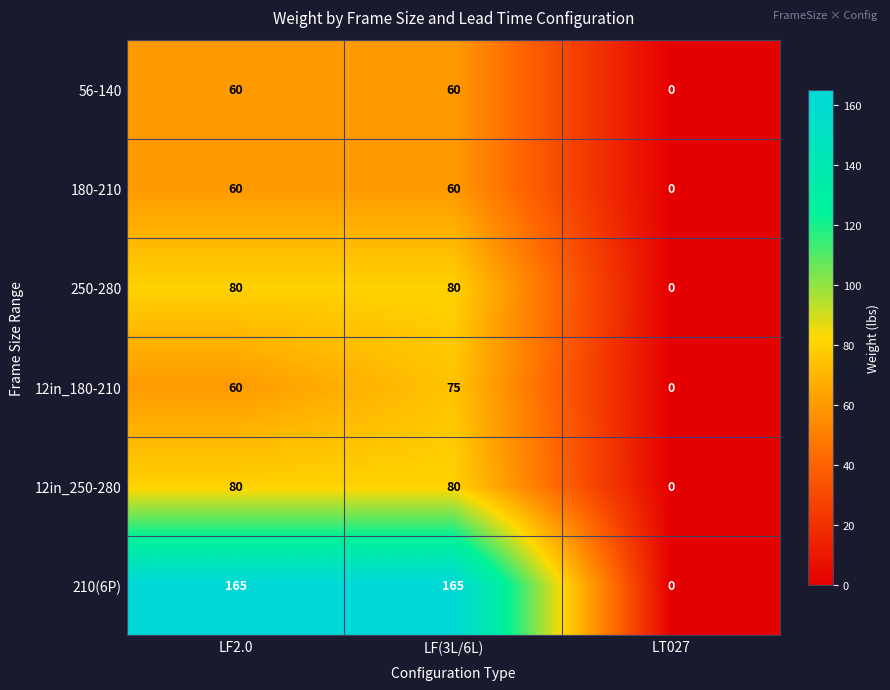

Reading right to left, what are all the values shown in this chart?

56-140: LT027=0	LF(3L/6L)=60	LF2.0=60
180-210: LT027=0	LF(3L/6L)=60	LF2.0=60
250-280: LT027=0	LF(3L/6L)=80	LF2.0=80
12in_180-210: LT027=0	LF(3L/6L)=75	LF2.0=60
12in_250-280: LT027=0	LF(3L/6L)=80	LF2.0=80
210(6P): LT027=0	LF(3L/6L)=165	LF2.0=165